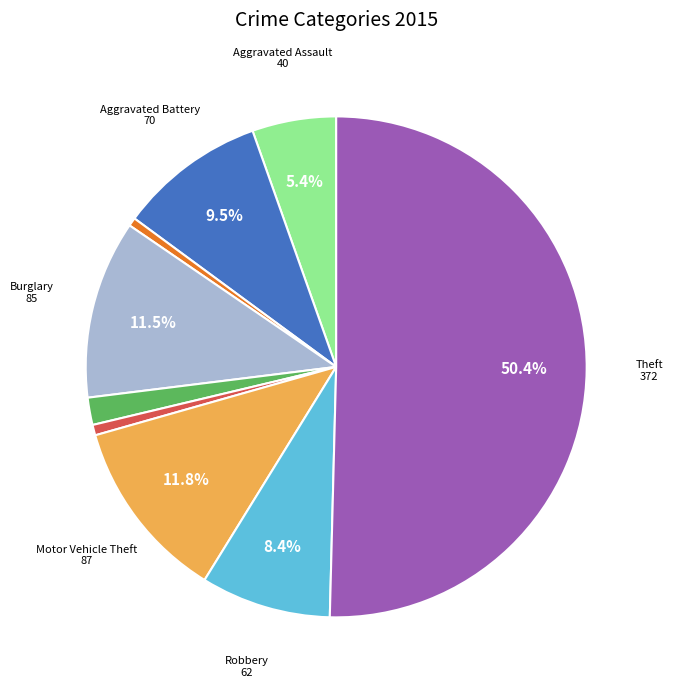

How many slices are in this pie chart?

9